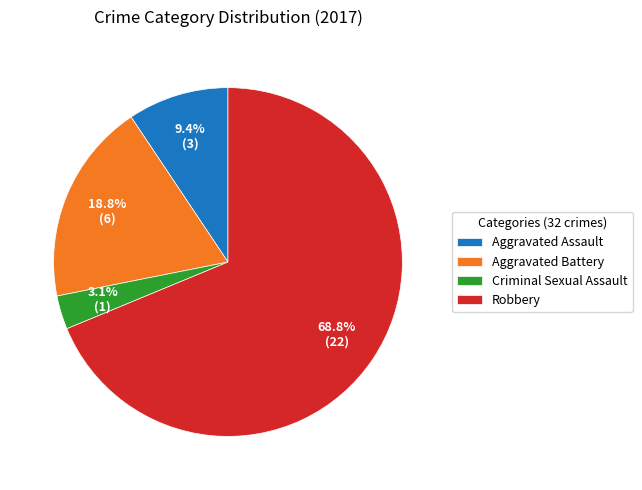

Count the number of slices in the pie.

4